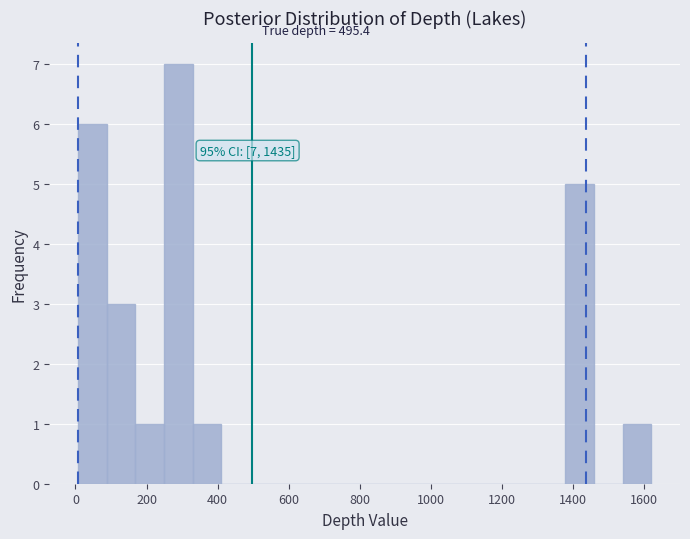

Over which range of the x-axis is the bar tallest?

240 to 320